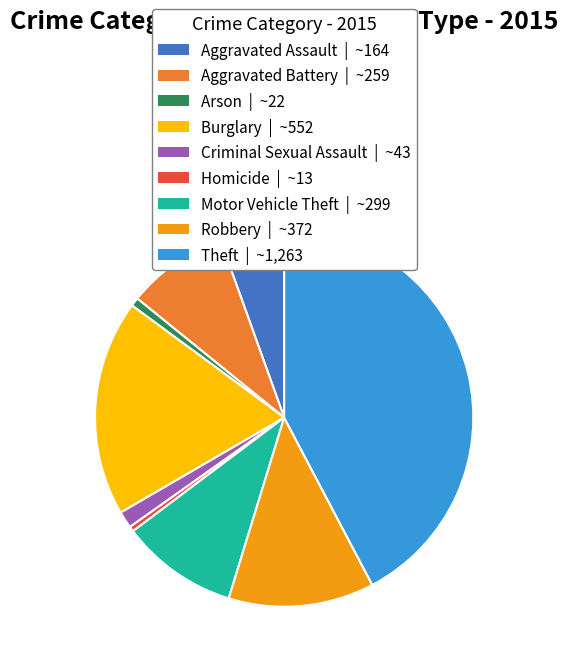

What is the largest slice in the pie chart?

Theft